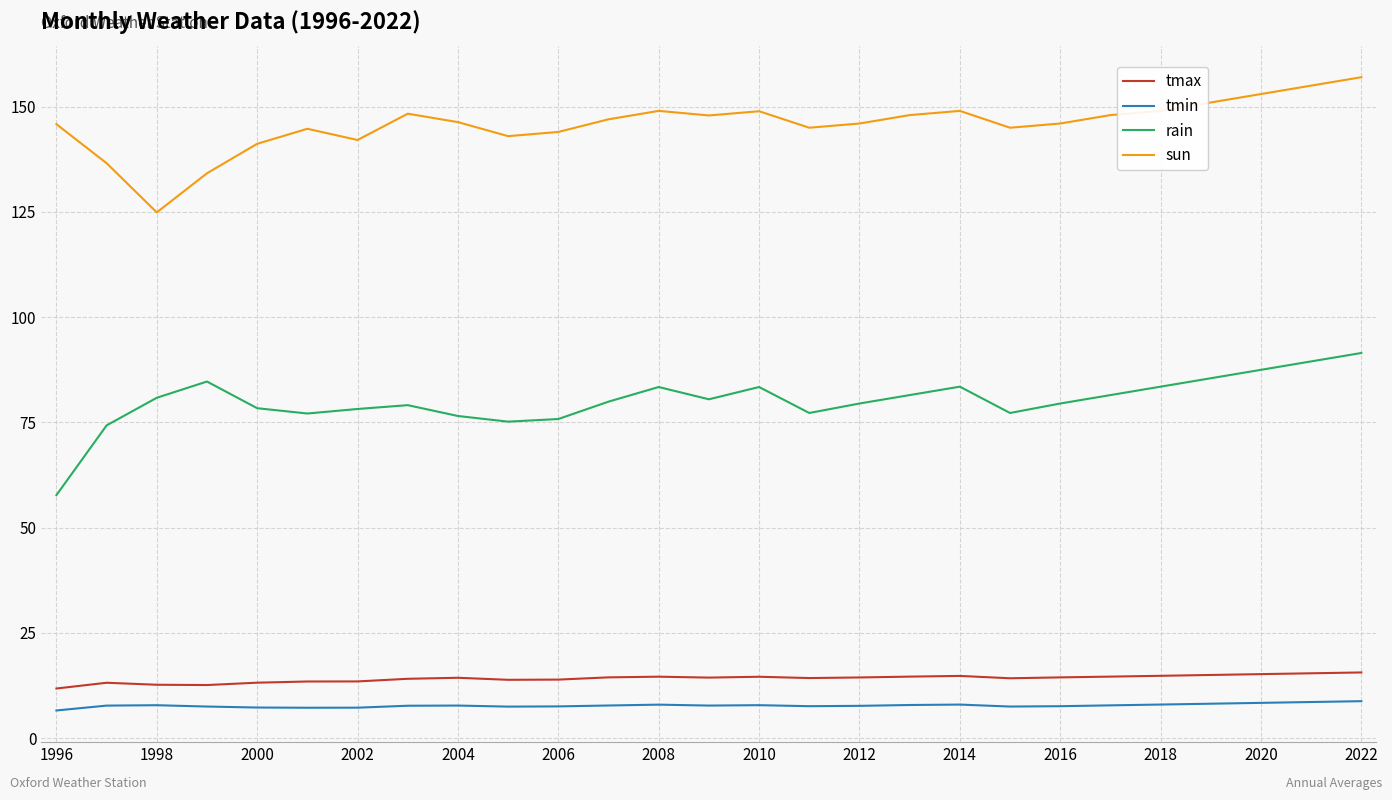

What is the maximum value shown in the chart?

157.0